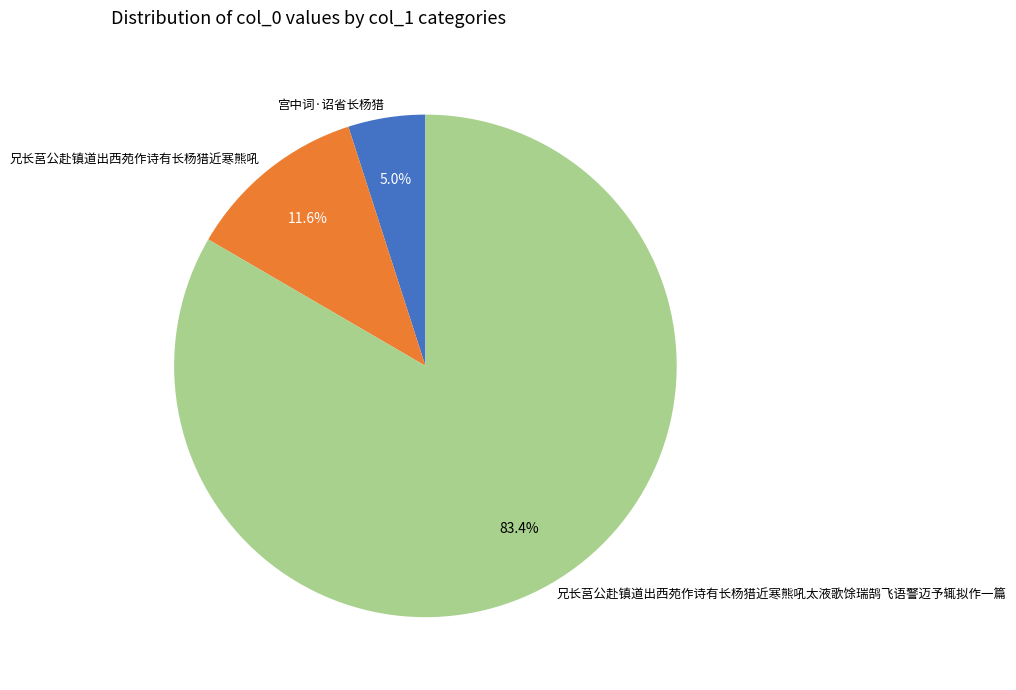

Rank the categories by value from lowest to highest.

宫中词·诏省长杨猎, 兄长莒公赴镇道出西苑作诗有长杨猎近寒熊吼, 兄长莒公赴镇道出西苑作诗有长杨猎近寒熊吼太液歌馀瑞鹄飞语警迈予辄拟作一篇